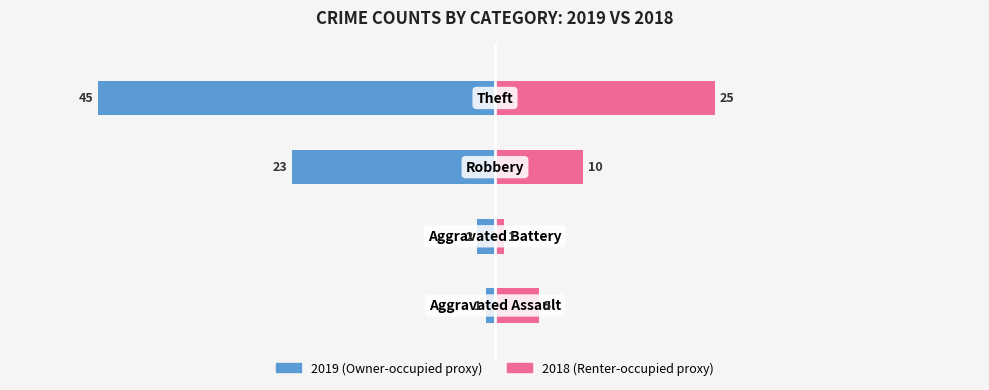

What is the highest value of the Renter-occupied series?

25